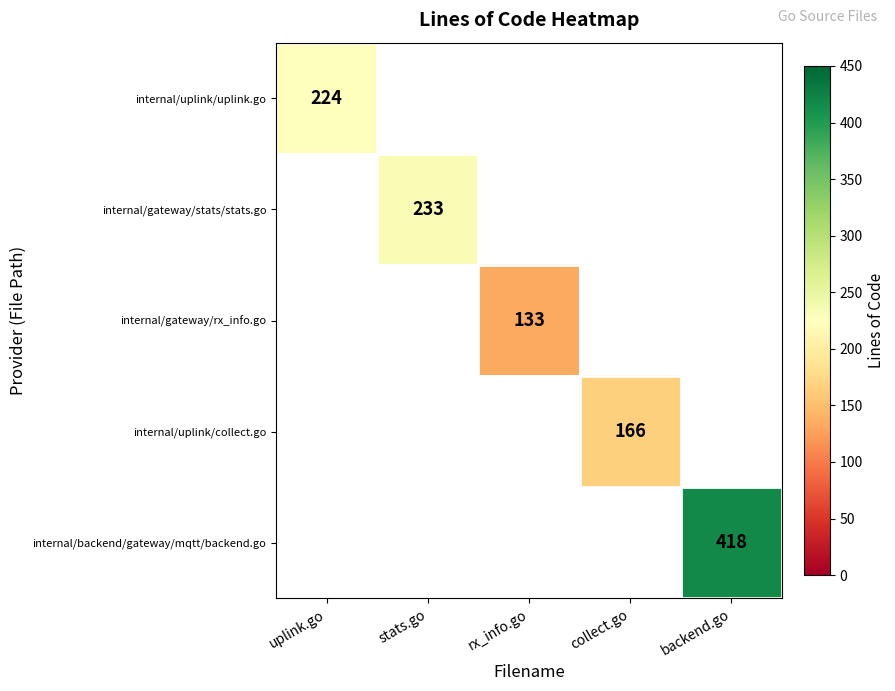

True or false: internal/gateway/stats/stats.go has a value of 408 at stats.go.

False